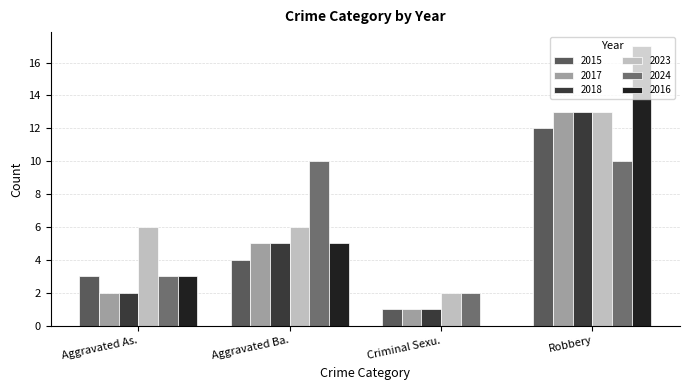

How many categories are shown in the chart?

4